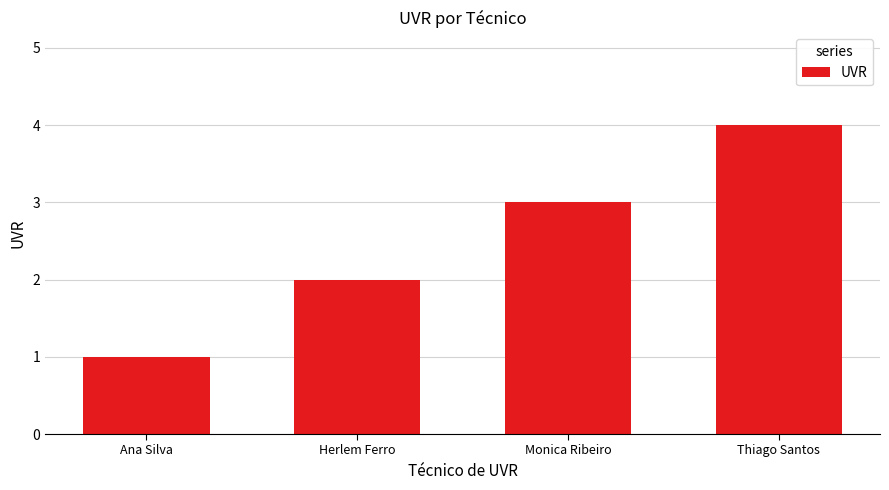

What value does the data have at Thiago Santos?

4